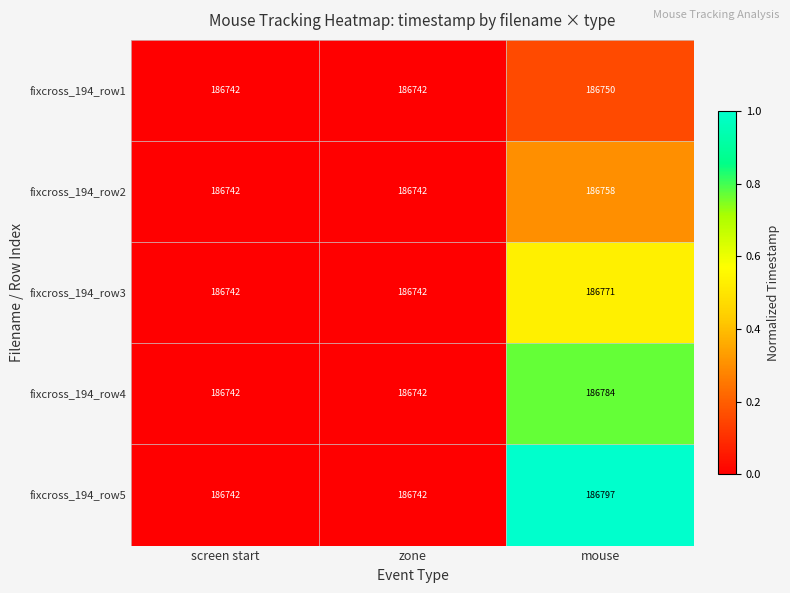

Rank the series by their average value, from highest to lowest.

fixcross_194_row5, fixcross_194_row4, fixcross_194_row3, fixcross_194_row2, fixcross_194_row1